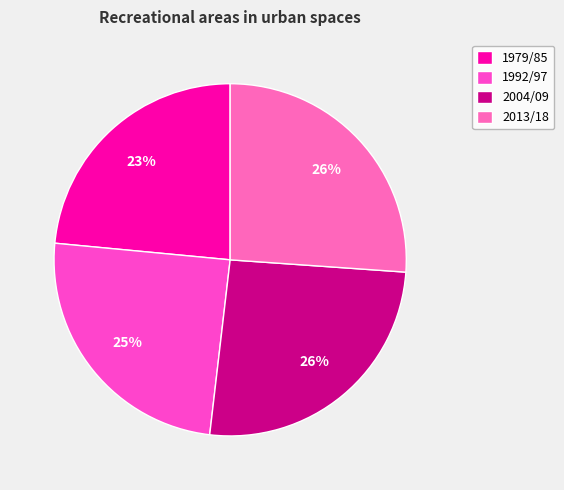

Which category has the biggest portion of the pie?

2013/18